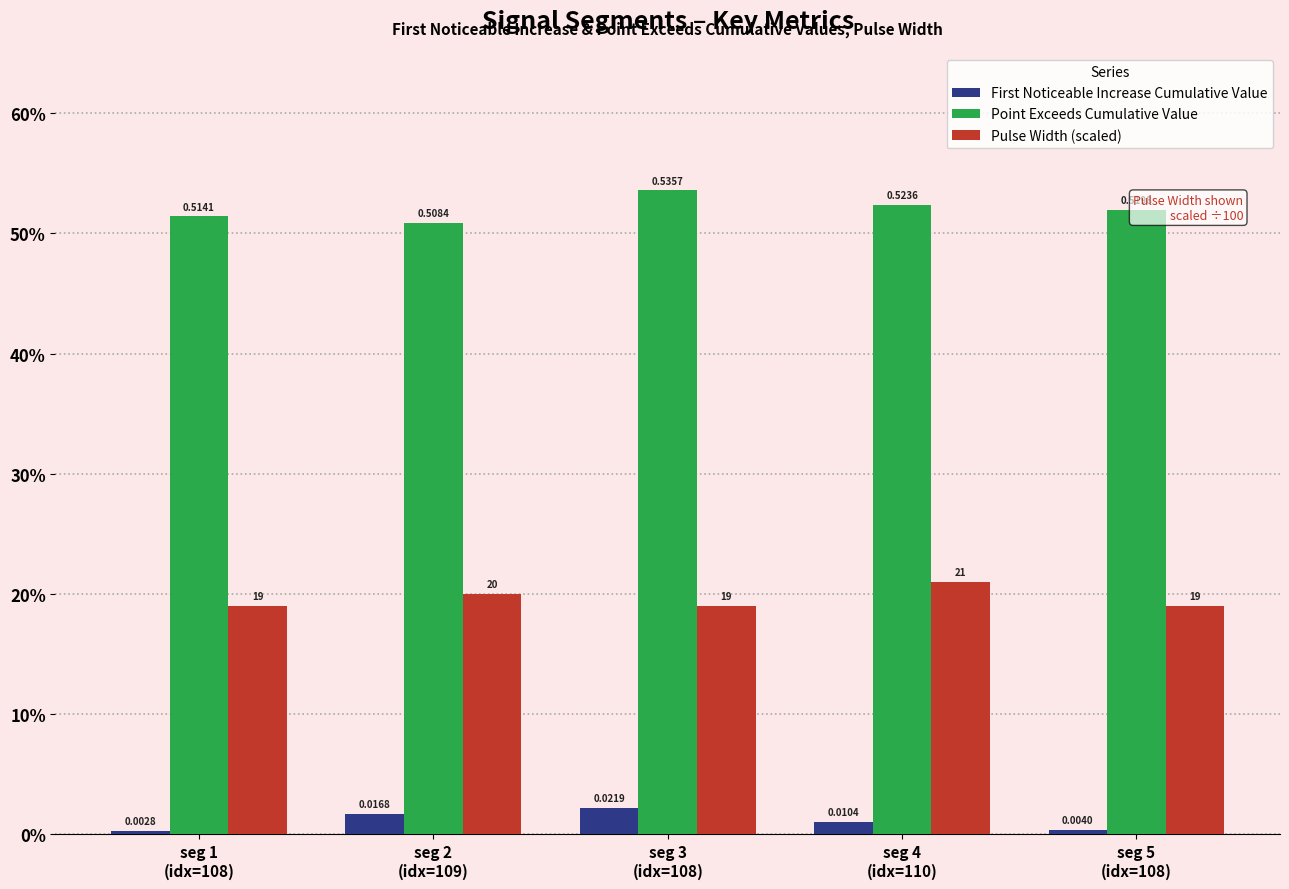

Between seg 1
(idx=108) and seg 4
(idx=110), which series saw the biggest shift?

Pulse Width (scaled)